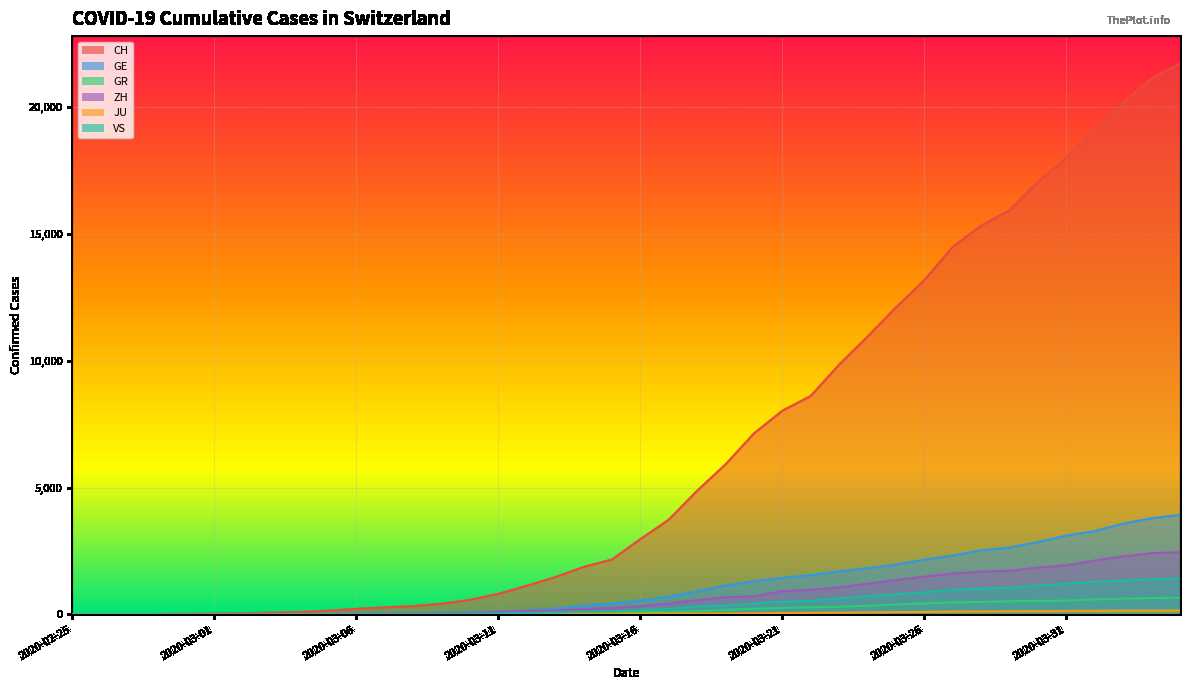

What value does the GR series have at 2020-03-21?

258